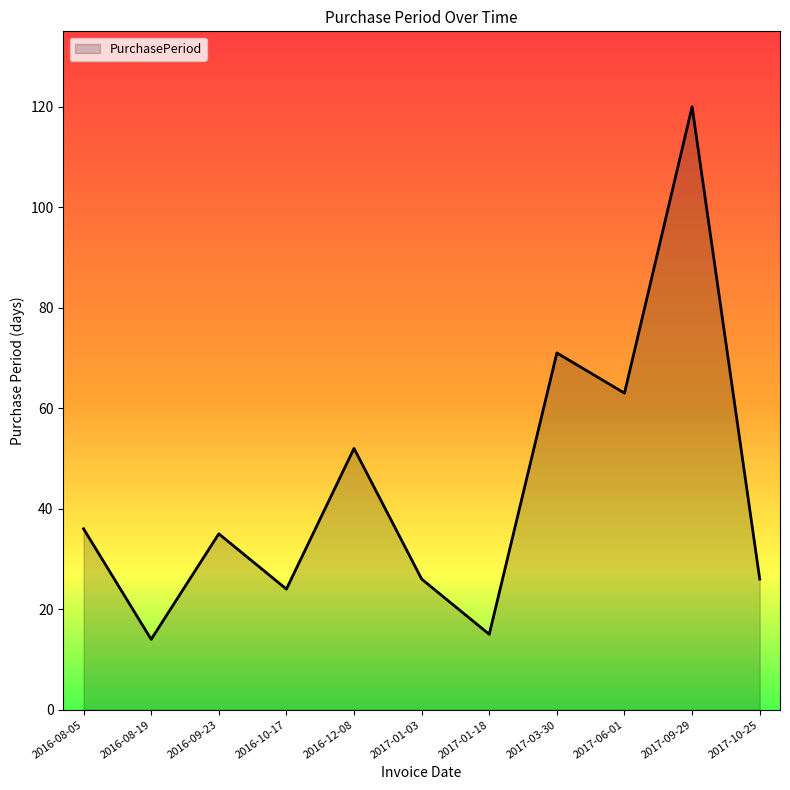

What position from the right is 2016-08-19?

10